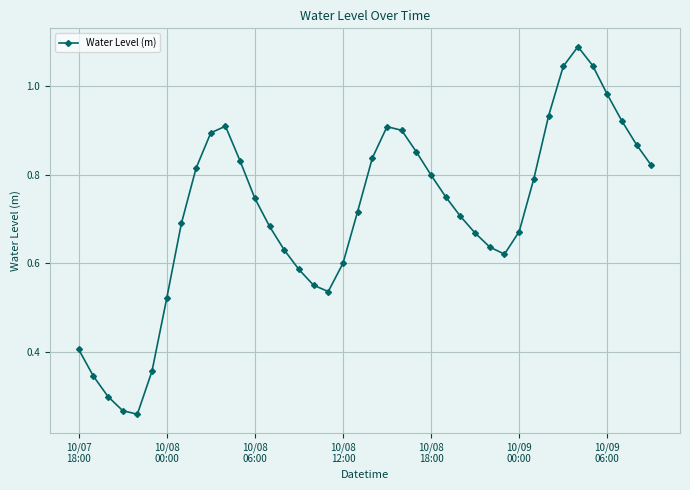

True or false: there are more than 1 points higher than both neighbors.

True